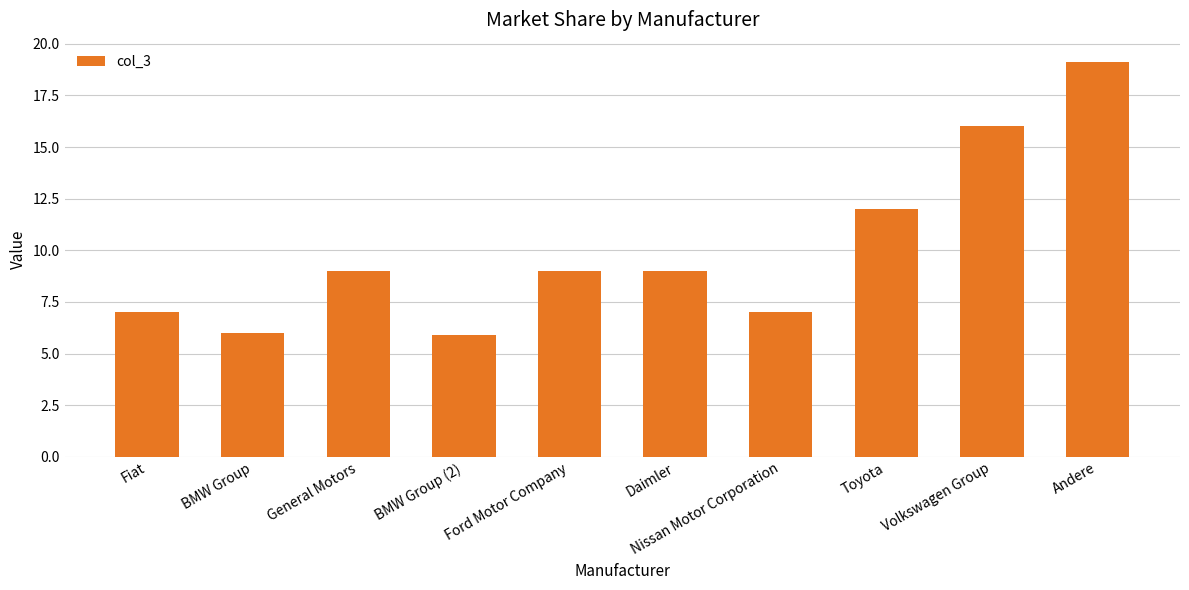

What is the difference between the maximum and minimum values?

13.2